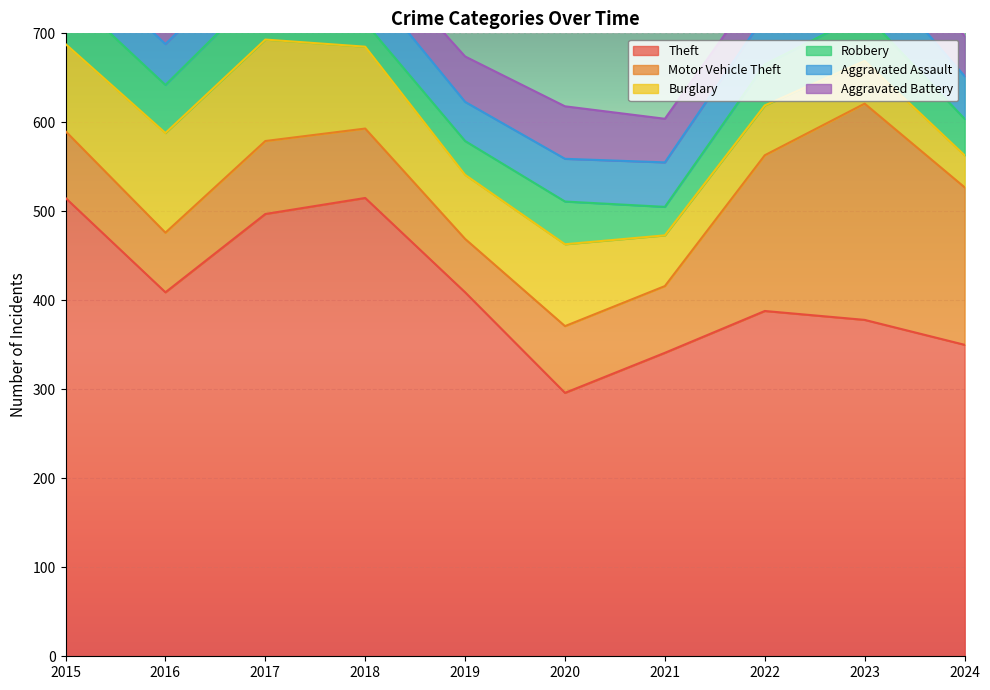

Which series has the largest total across all categories?

Theft